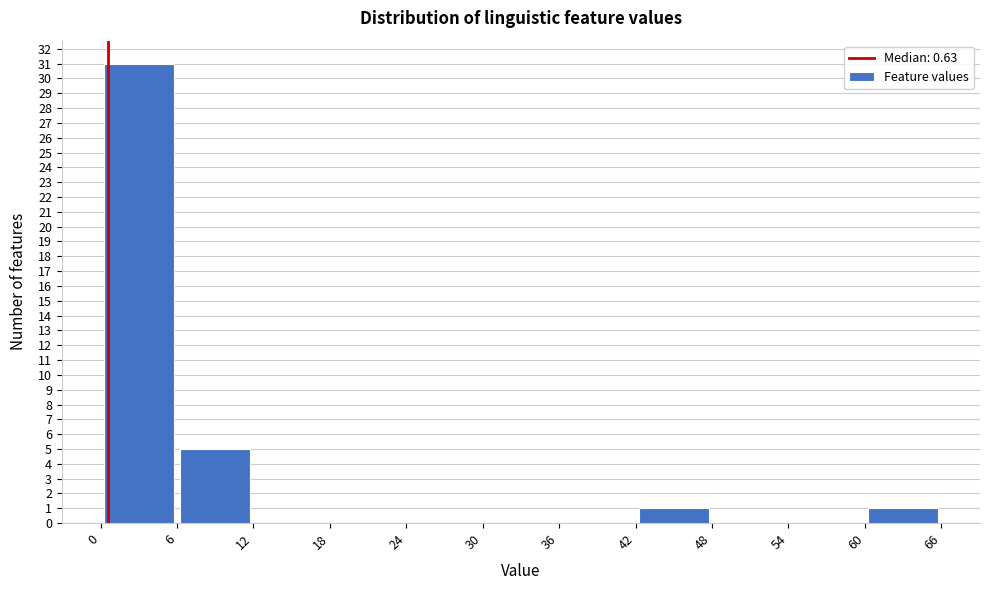

Over which range of the x-axis is the bar tallest?

0 to 6